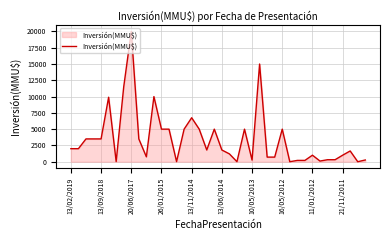

What is the difference between the maximum and minimum values?

20000